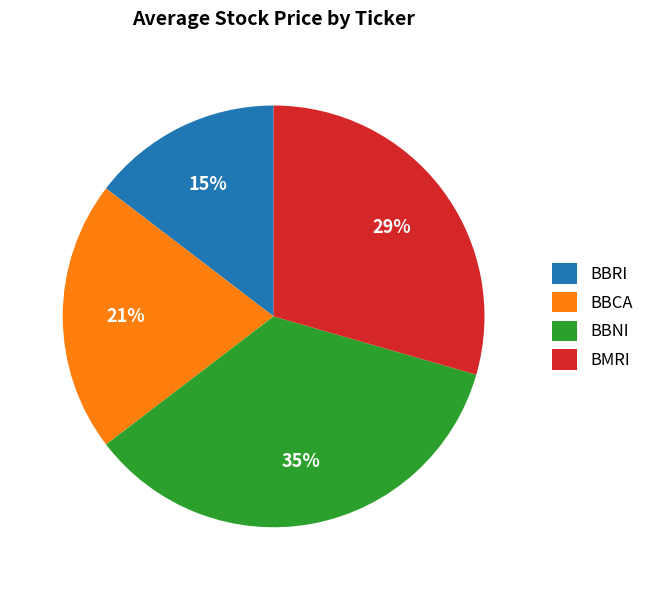

Do BBRI and BBCA together represent more than half of the pie?

No